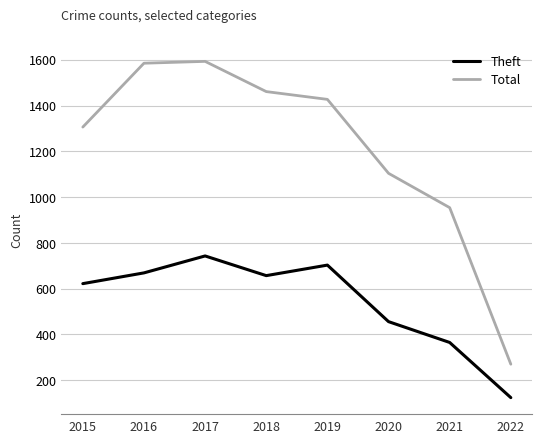

True or false: Theft and Total intersect in this chart.

False